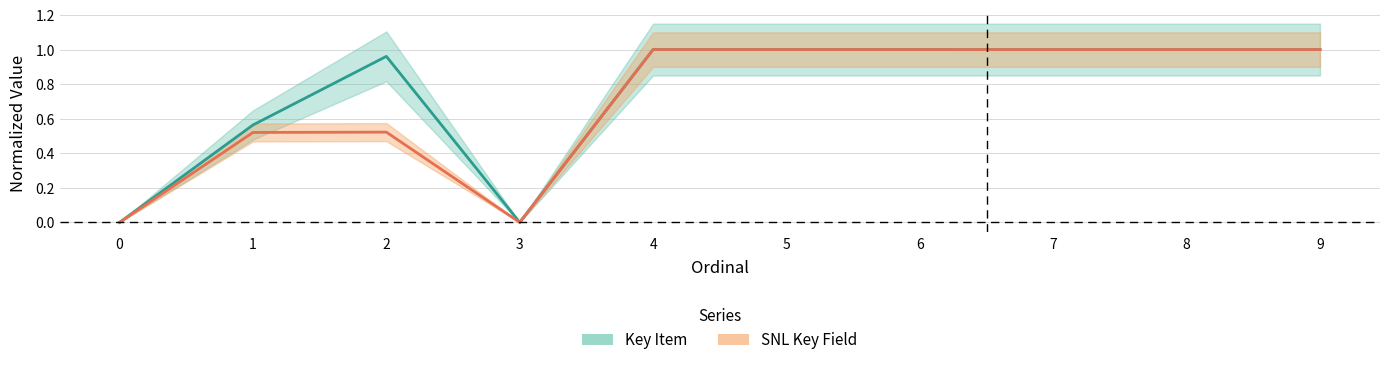

Which series ends up on top after the final intersection of SNL Key Field and Key Item?

SNL Key Field